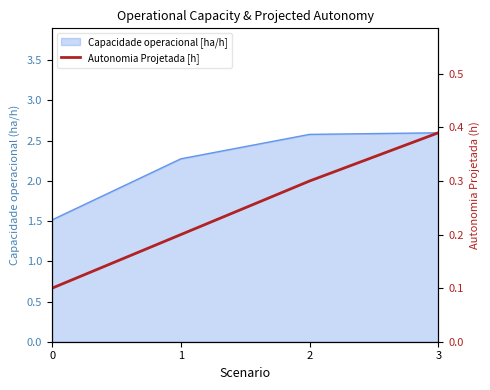

Rank the categories by value from lowest to highest.

0, 1, 2, 3